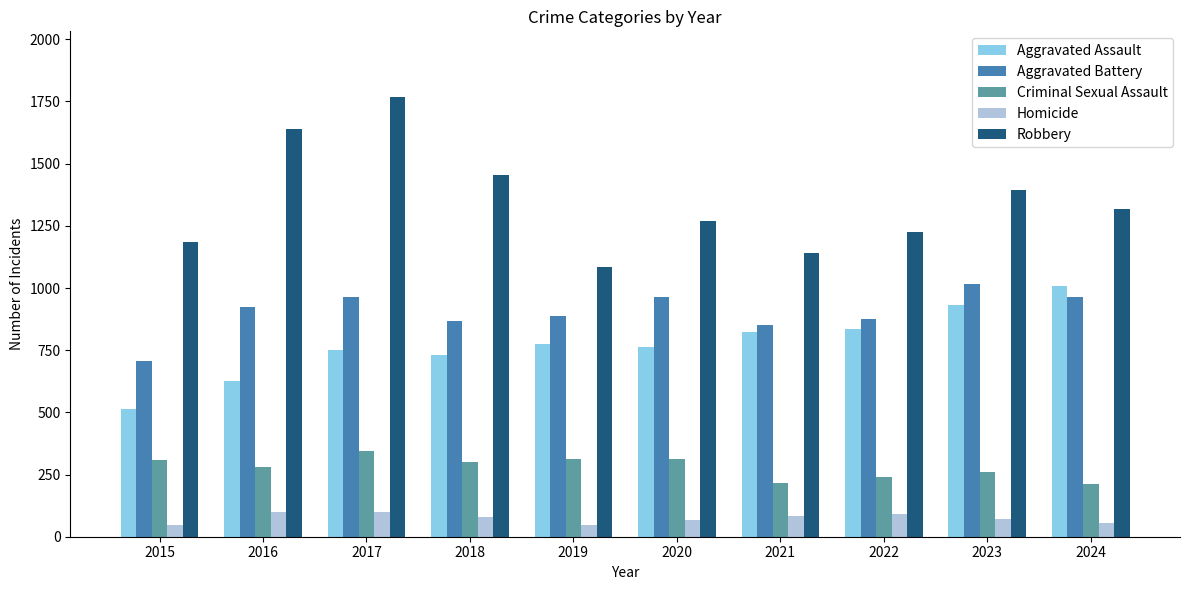

What is the total value across all series at 2022?

3270